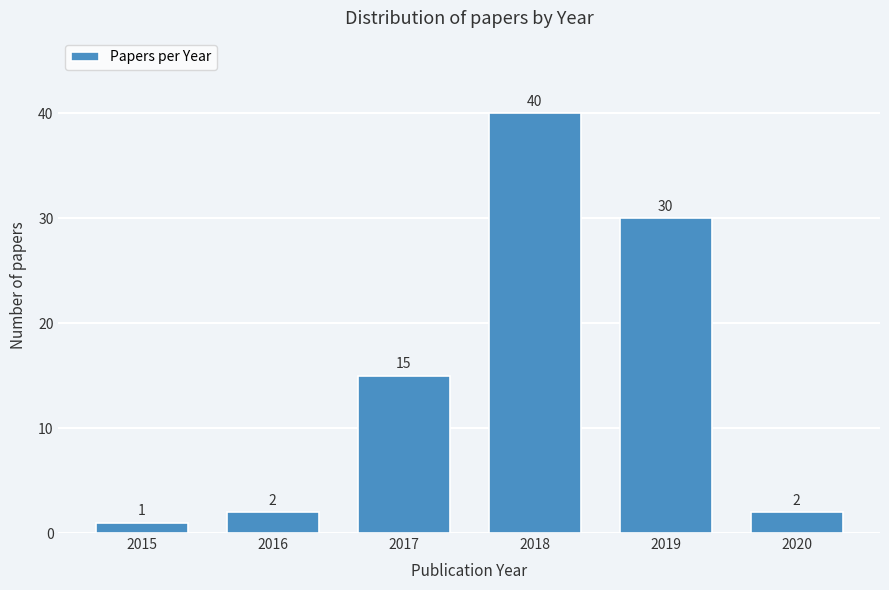

Reading left to right, transcribe all the data shown in this chart.

2015=1	2016=2	2017=15	2018=40	2019=30	2020=2